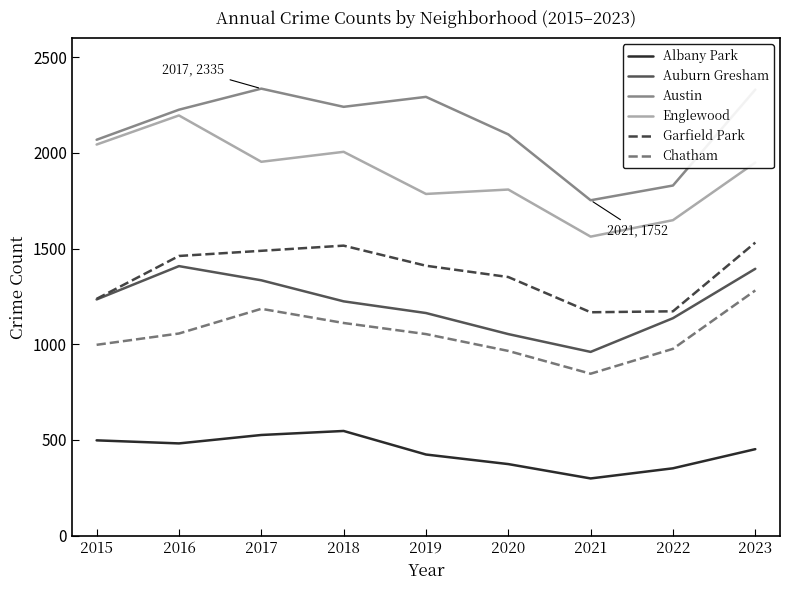

Is this an area chart (filled region under the line)?

No